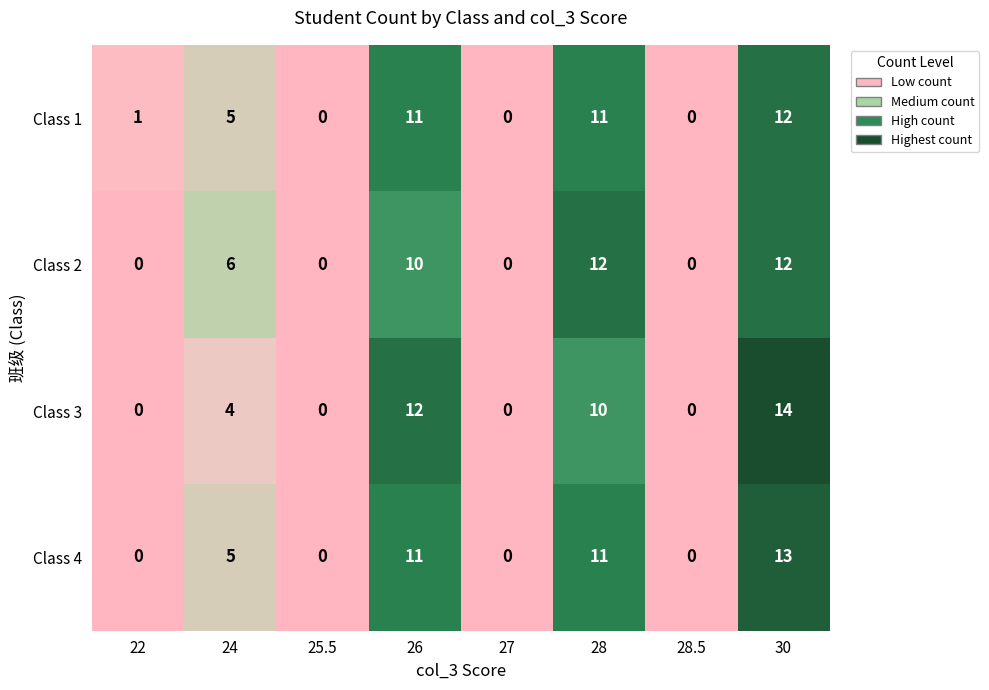

Which series has the largest range (max minus min)?

Class 3